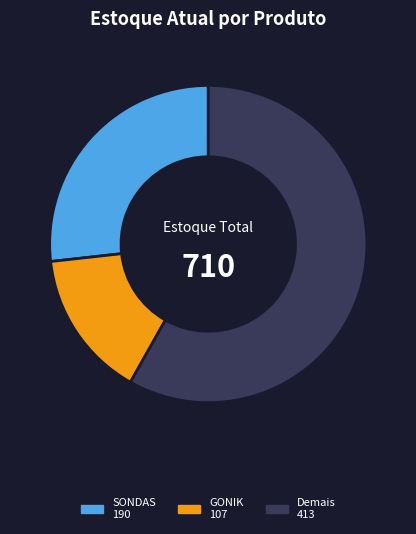

Does any single category account for the majority?

Yes